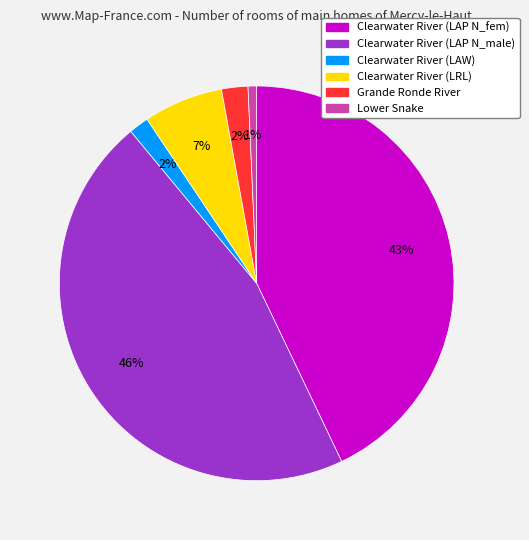

Between Grande Ronde River and Clearwater River (LAP N_male), which is larger?

Clearwater River (LAP N_male)